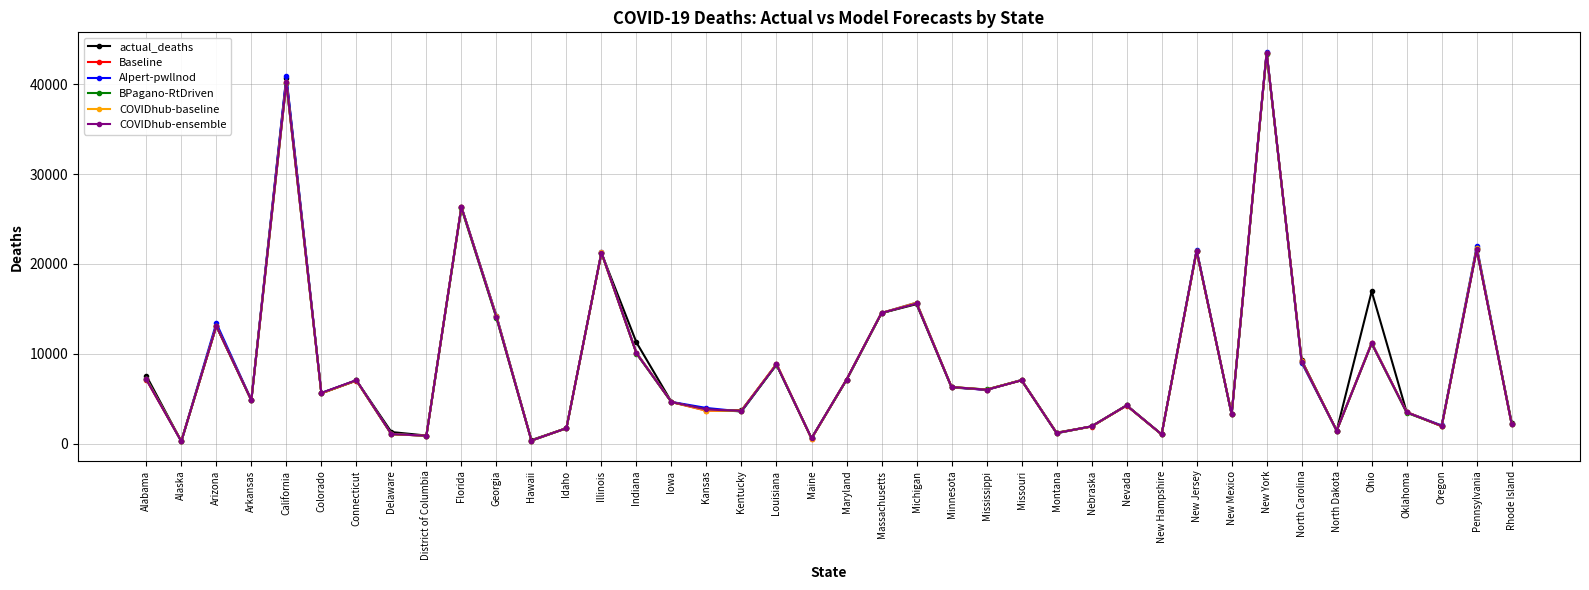

How many interior local peaks does the COVIDhub-ensemble series have?

13